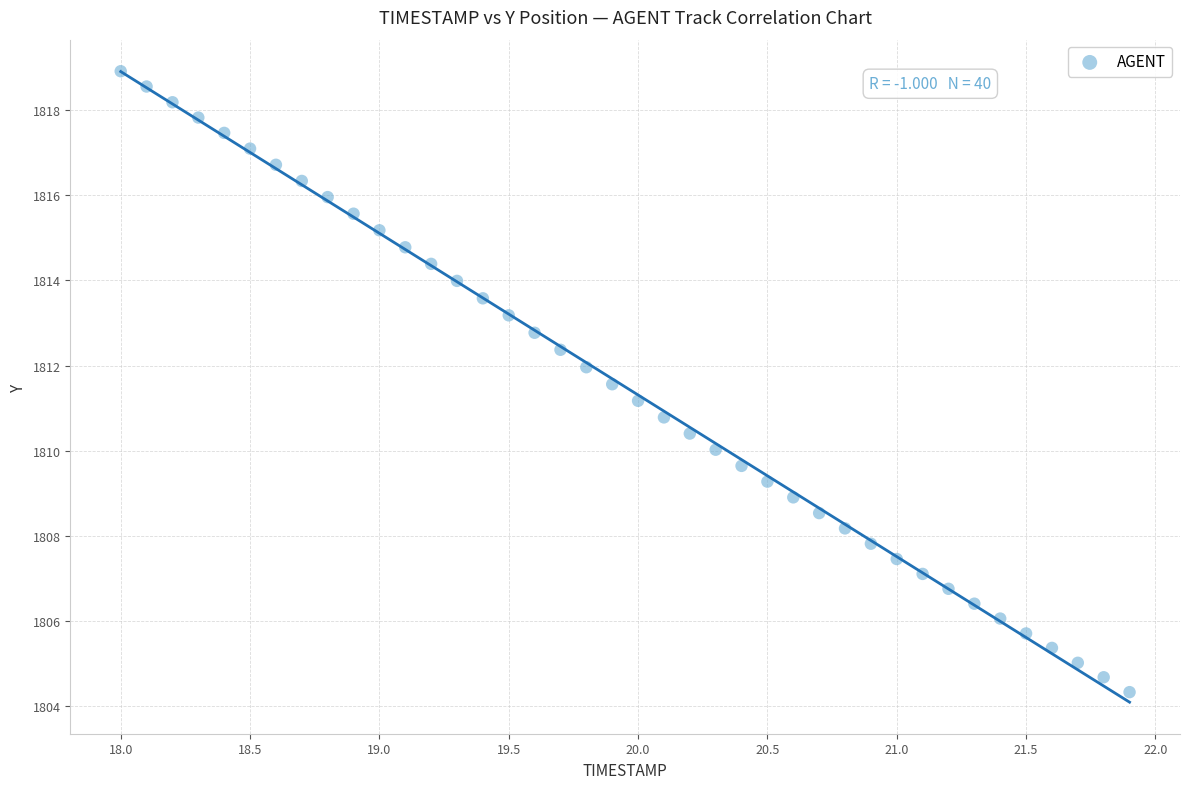

What is the range of Y values (max minus min)?

14.6